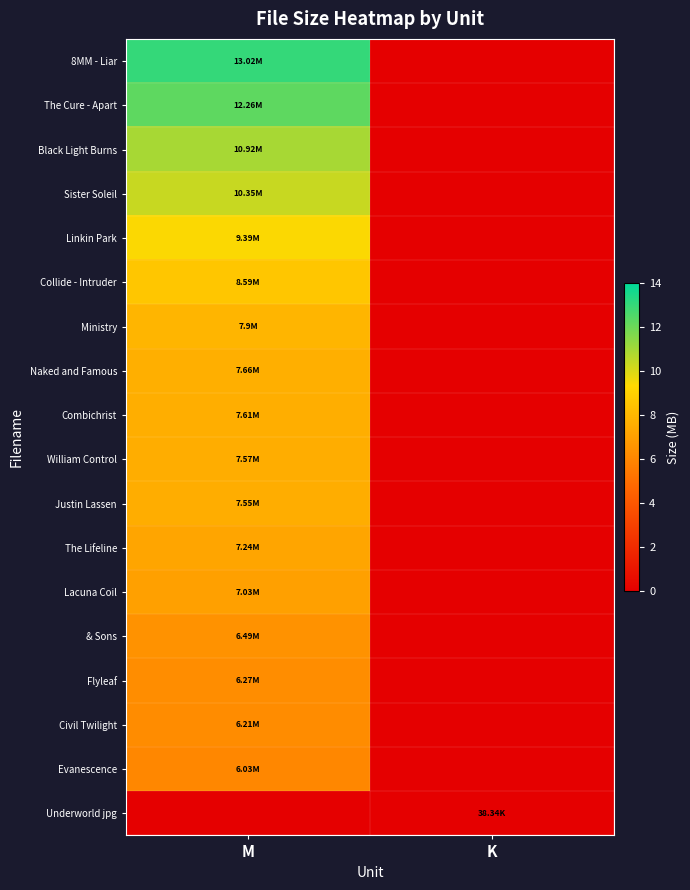

Between M and K, which series saw the biggest shift?

8MM - Liar